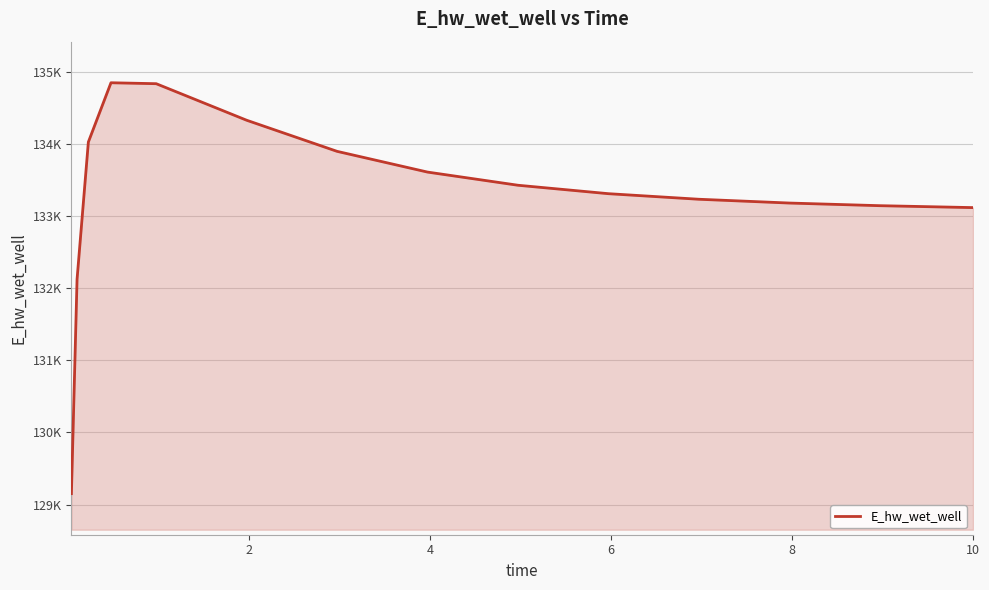

Is this an area chart (filled region under the line)?

Yes